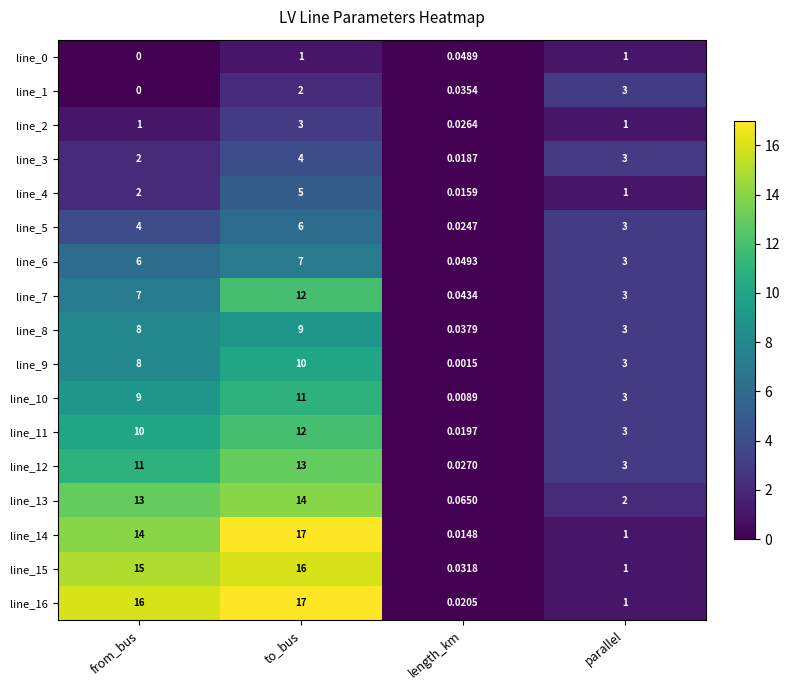

Rank the categories by line_7 value from highest to lowest.

to_bus, from_bus, parallel, length_km